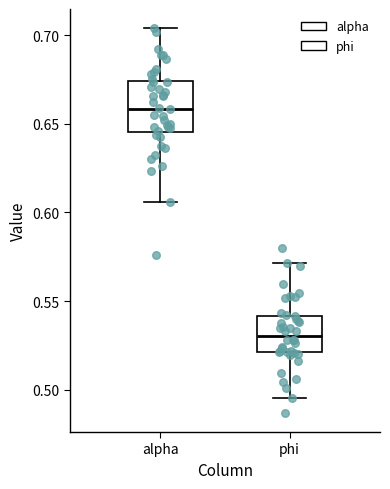

Where does the lower whisker of the box for phi end on the y-axis? The values are not printed on the chart, so give them approximately, as read against the axis.

0.495